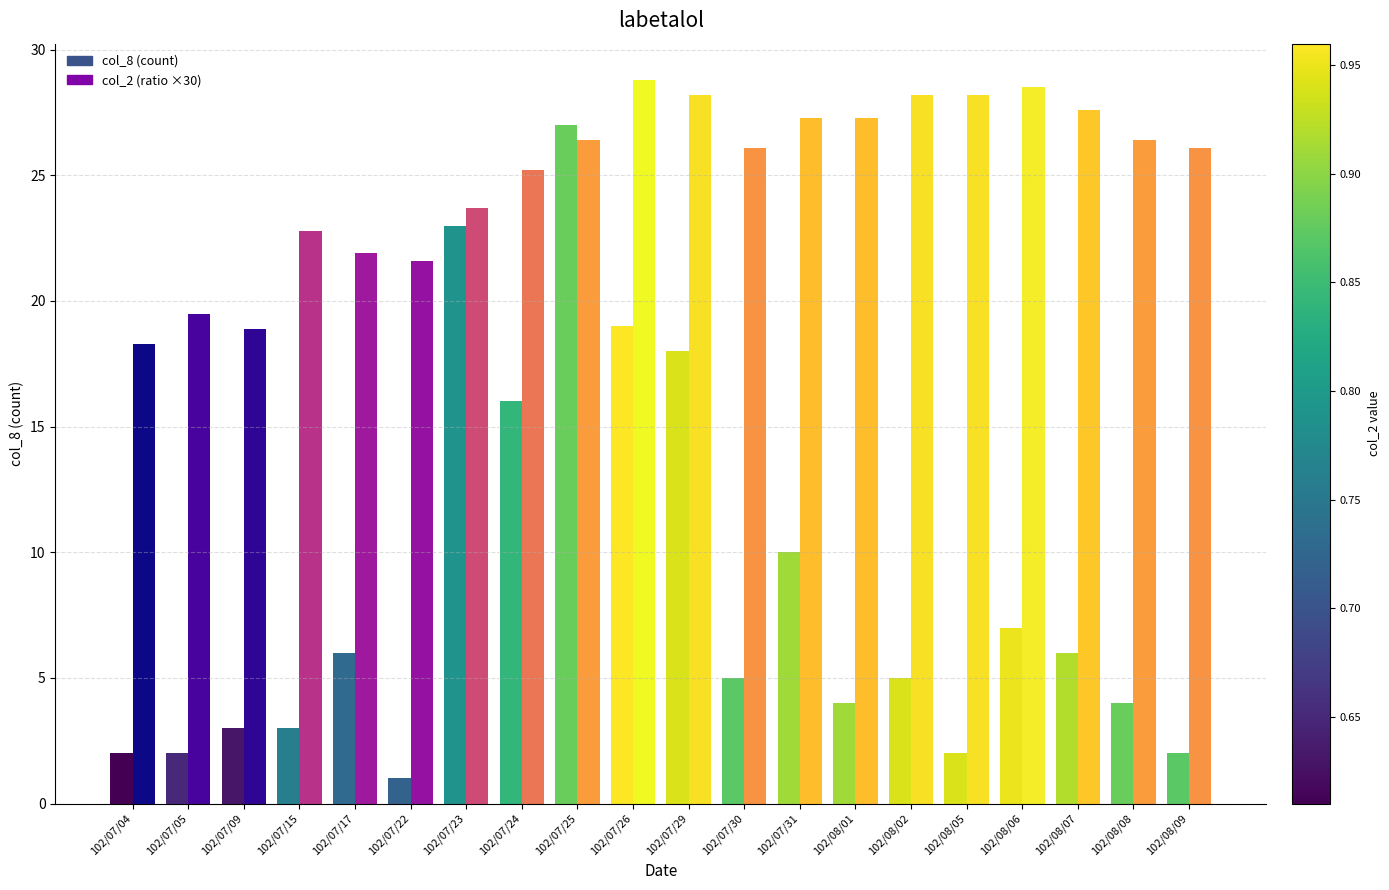

True or false: col_8 (count) has a value of 2.0 at 102/08/05.

True